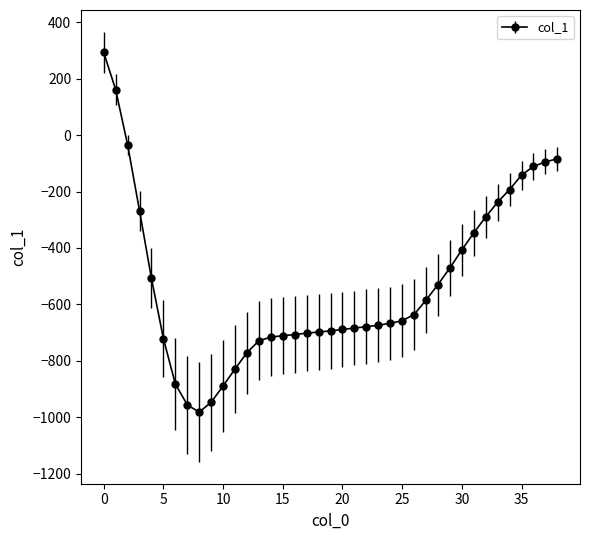

What is the average value?

-525